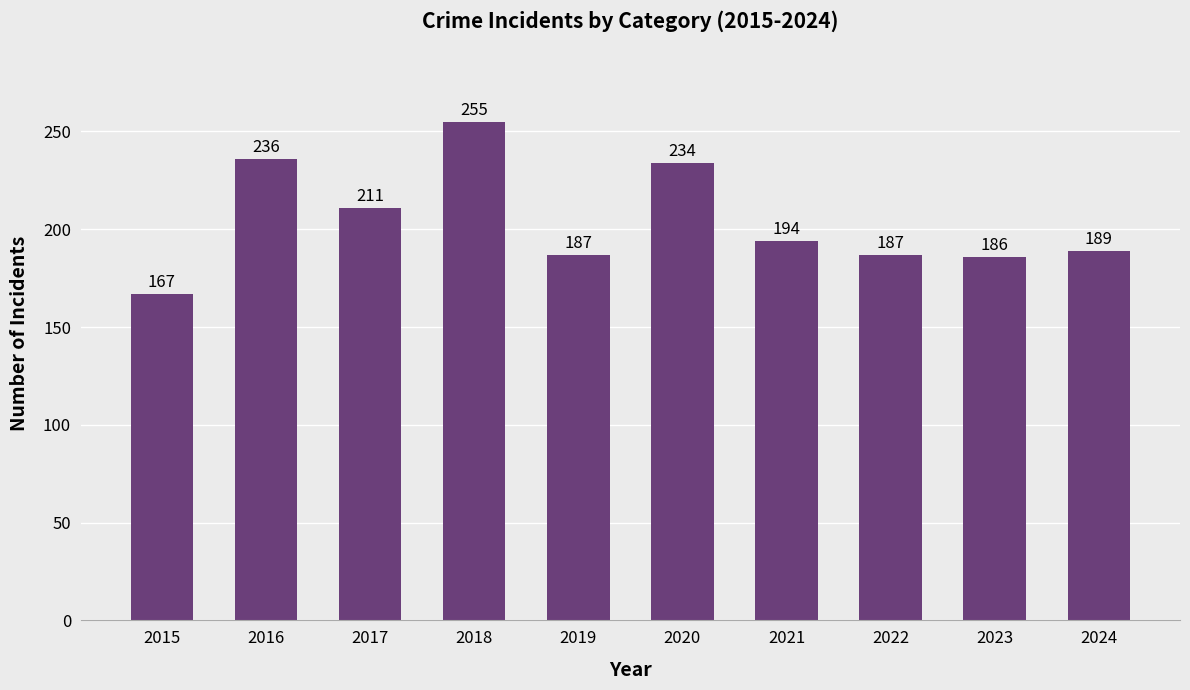

Is it true that the value at 2015 is 167?

True